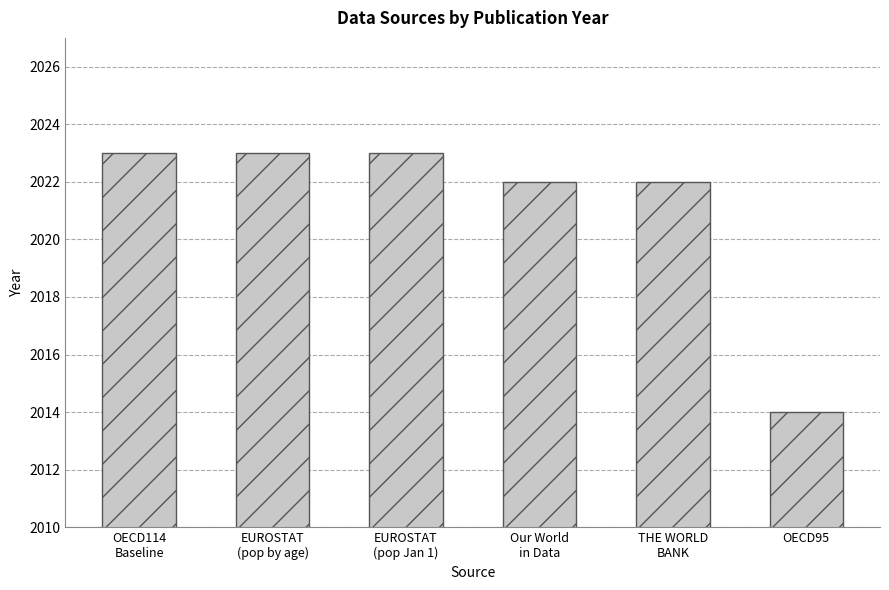

What is the label of the 1st bar from the right?

OECD95